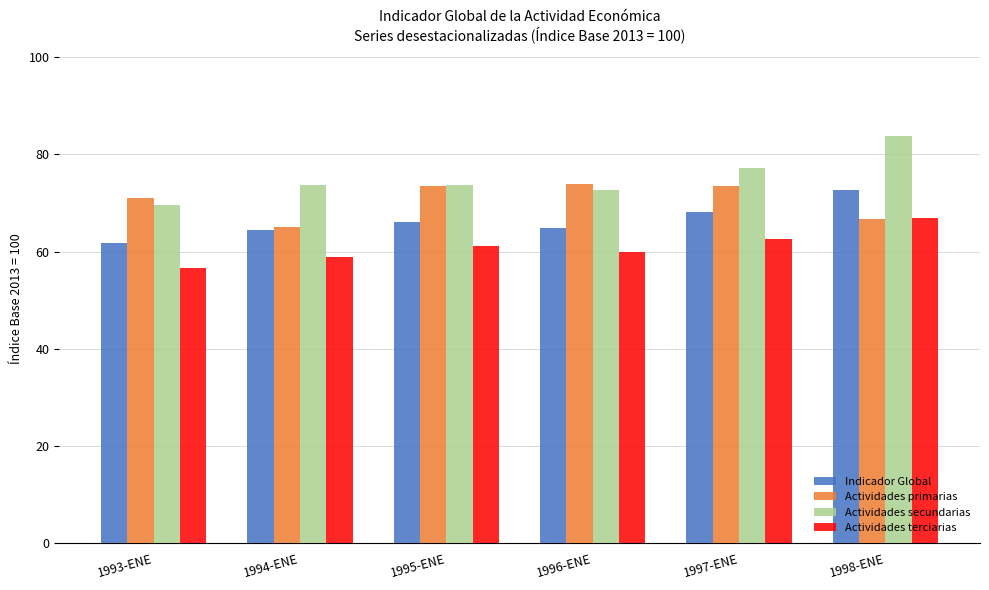

How many values in the Actividades primarias series exceed 73?

3